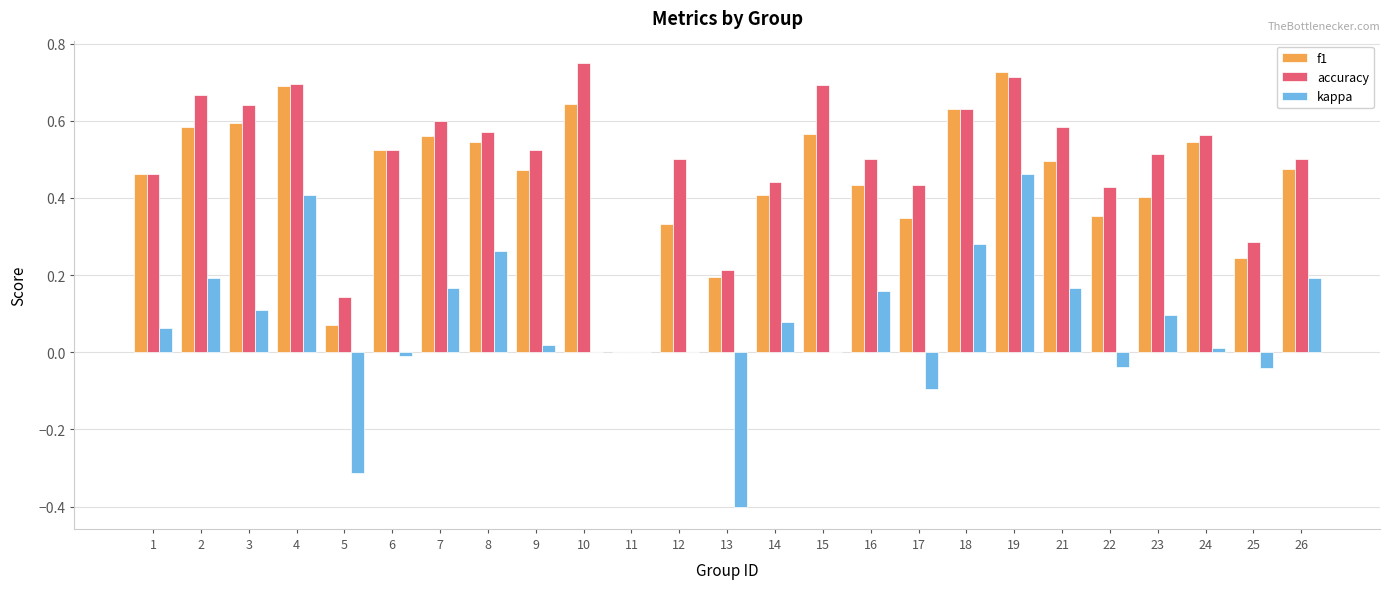

Which category has the highest value in the accuracy series?

10